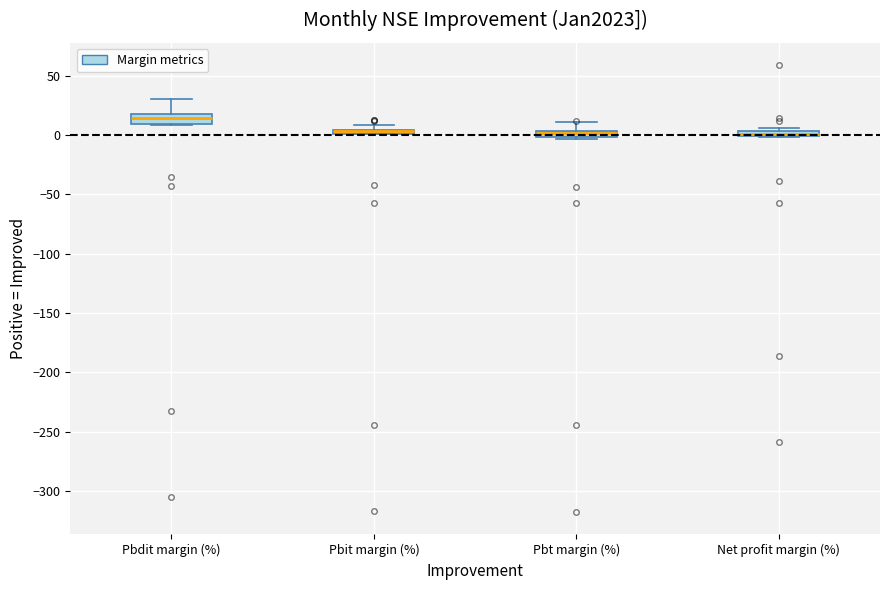

Where does the median line of the box for Pbdit margin (%) sit on the y-axis? The values are not printed on the chart, so give them approximately, as read against the axis.

15